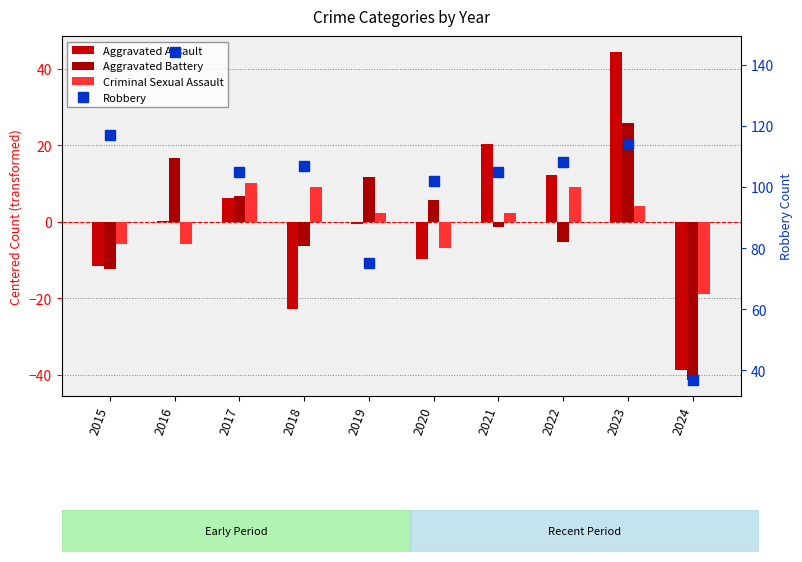

What is the minimum value for Aggravated Assault?

-38.7